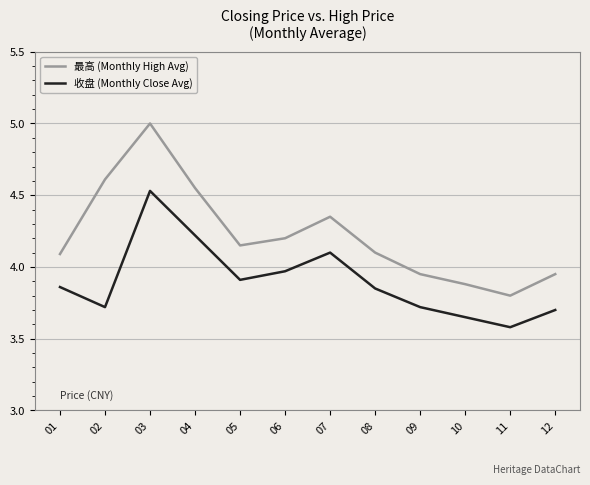

True or false: 最高 (Monthly High Avg) and 收盘 (Monthly Close Avg) cross at least once.

False